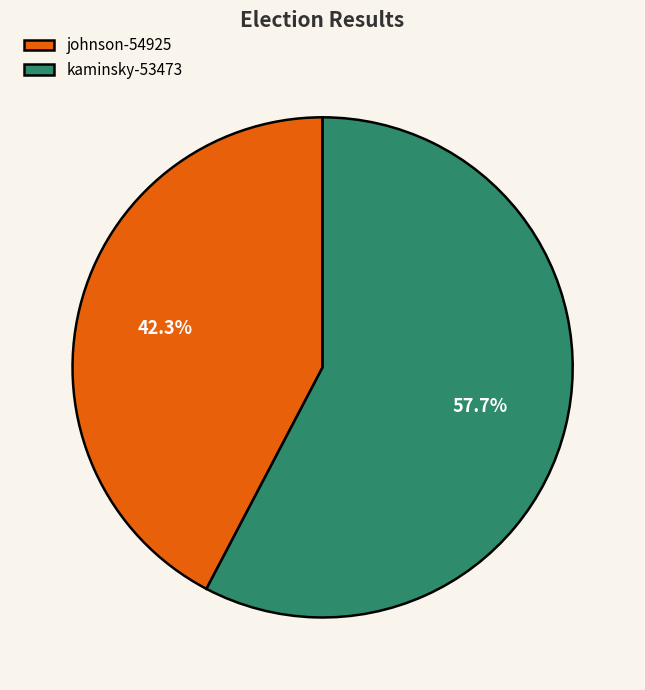

What is the smallest slice in the pie chart?

johnson-54925